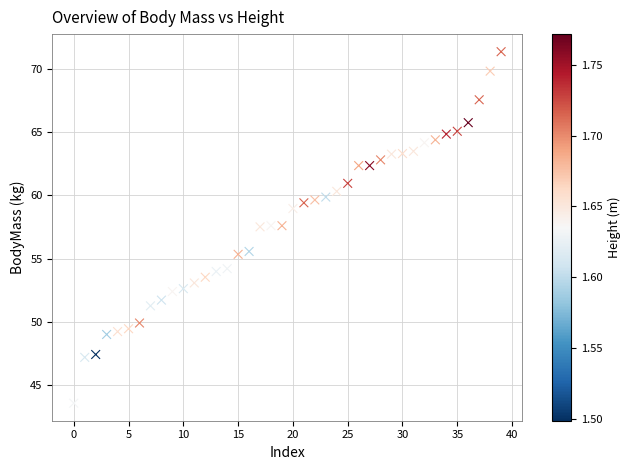

What is the range of Y values (max minus min)?

27.9